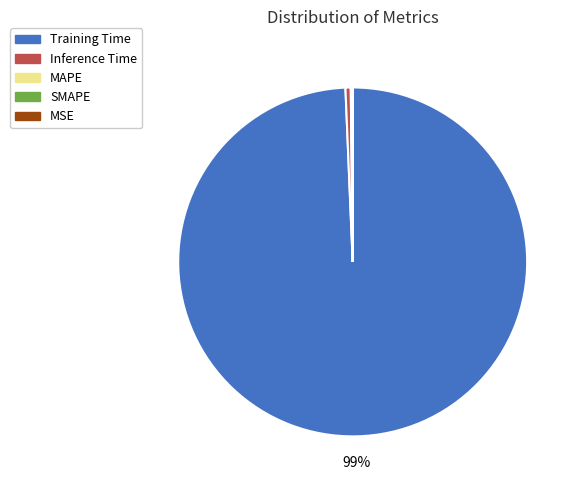

True or false: Training Time accounts for 99% of the total.

True